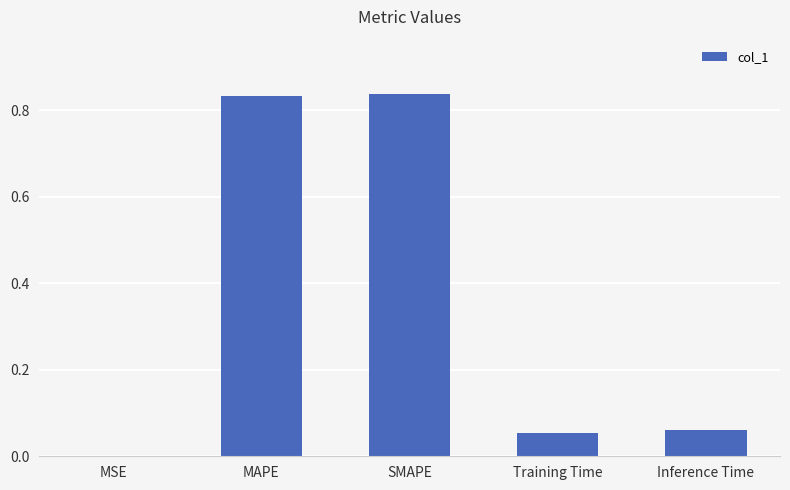

What is the sum of the values at SMAPE and MAPE?

1.7